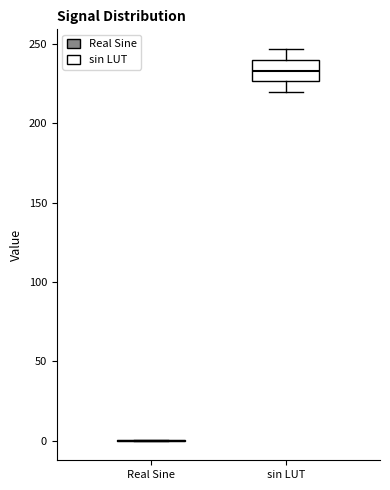

Which box is the tallest, from its lower edge to its upper edge?

sin LUT